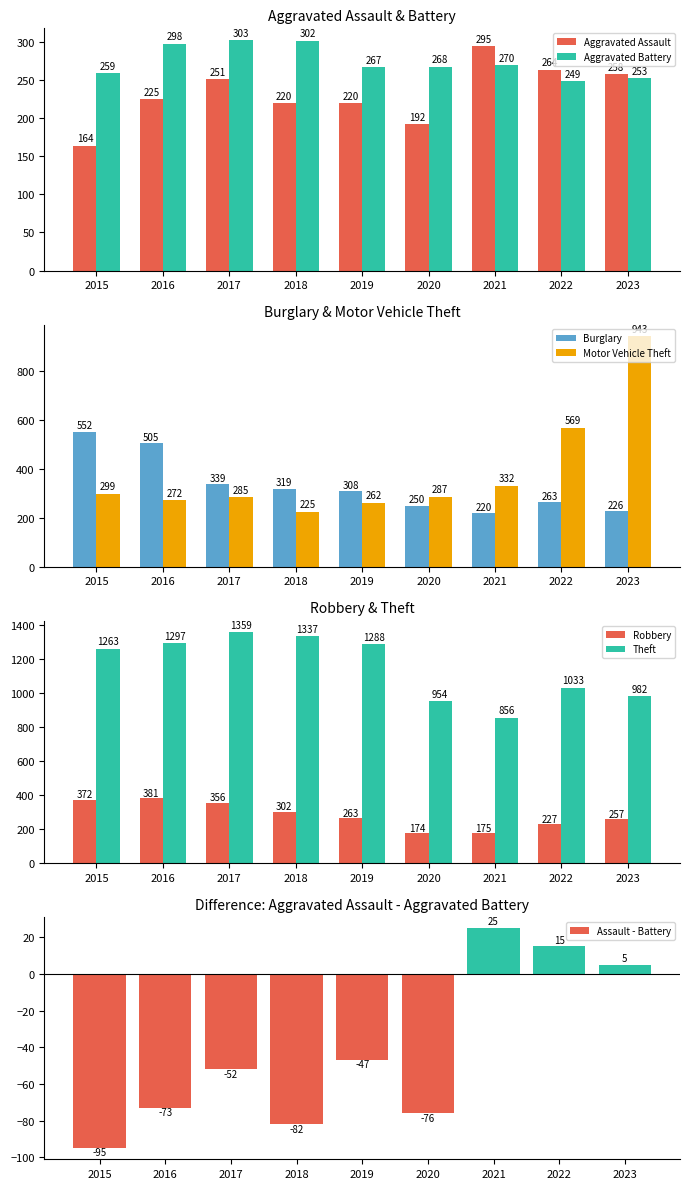

At how many categories does at least one series exceed 862?

8